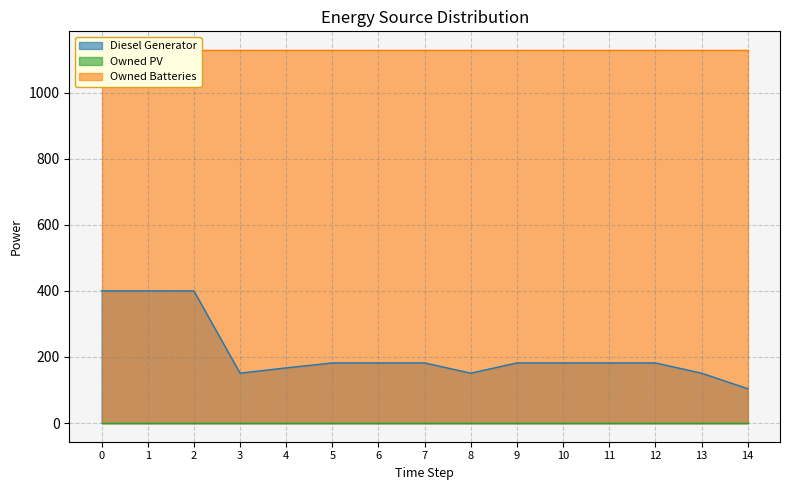

At 13, list the series in order from smallest to largest.

Owned PV, Diesel Generator, Owned Batteries